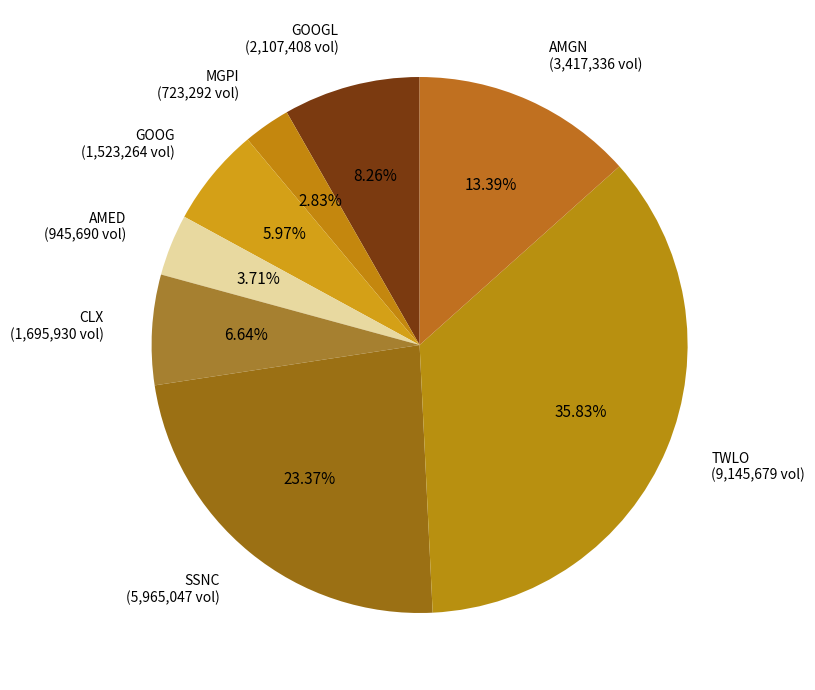

What is the ratio of the value at AMGN (3,417,336 vol) to the value at MGPI (723,292 vol)?

4.7